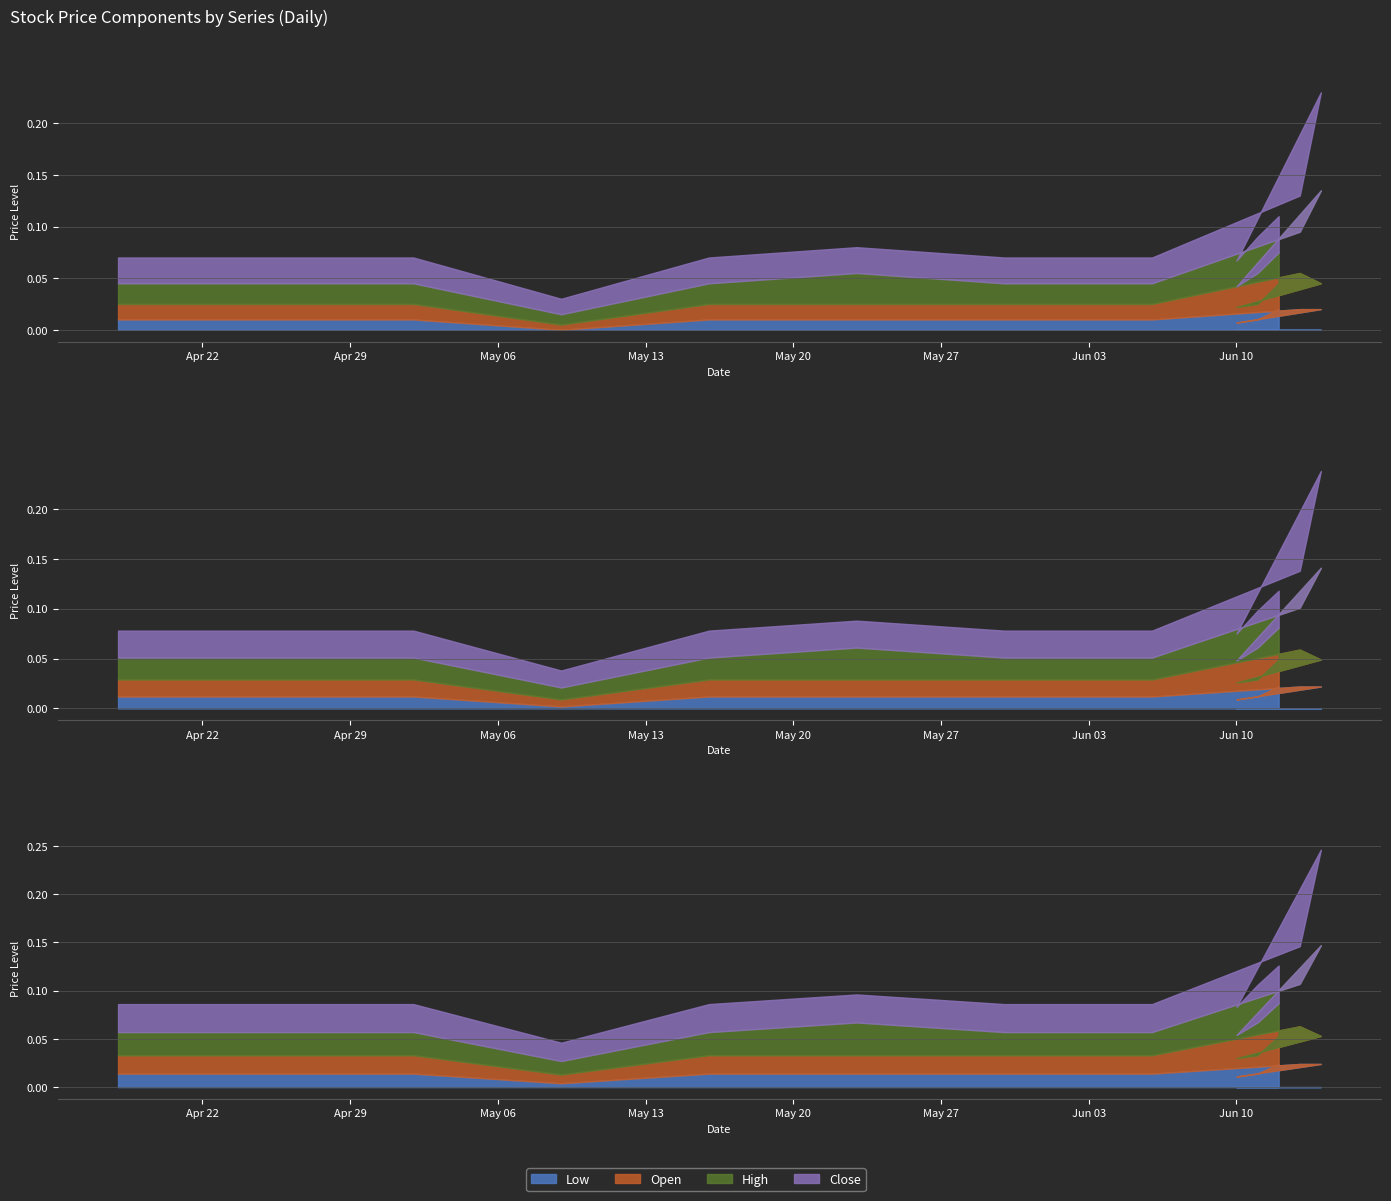

True or false: Low and Open intersect in this chart.

False